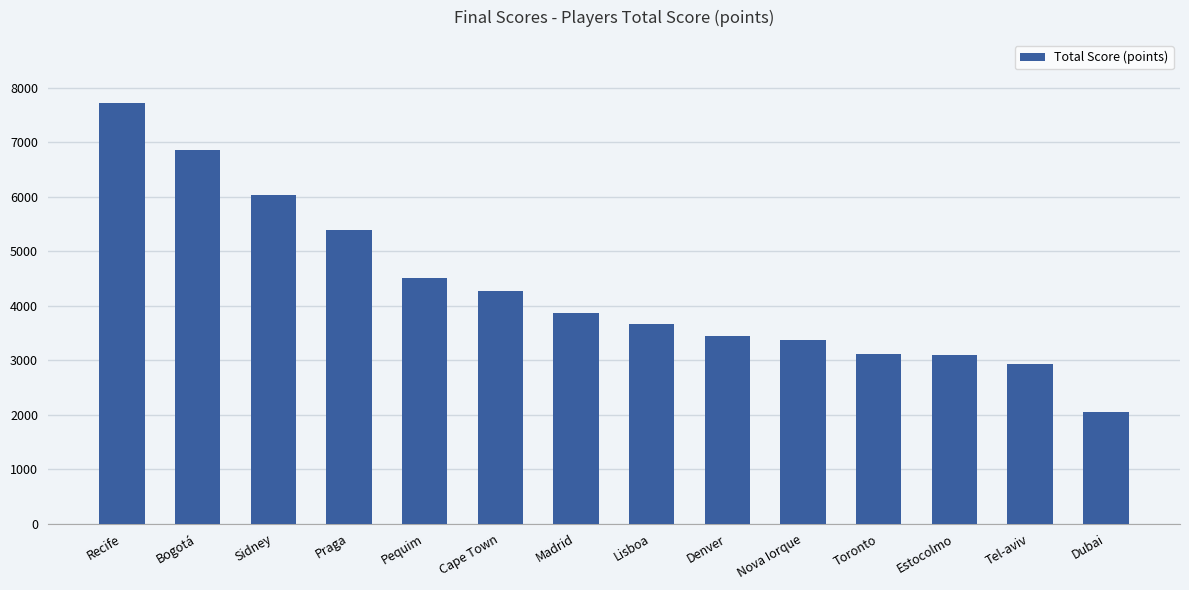

What is the average value?

4309